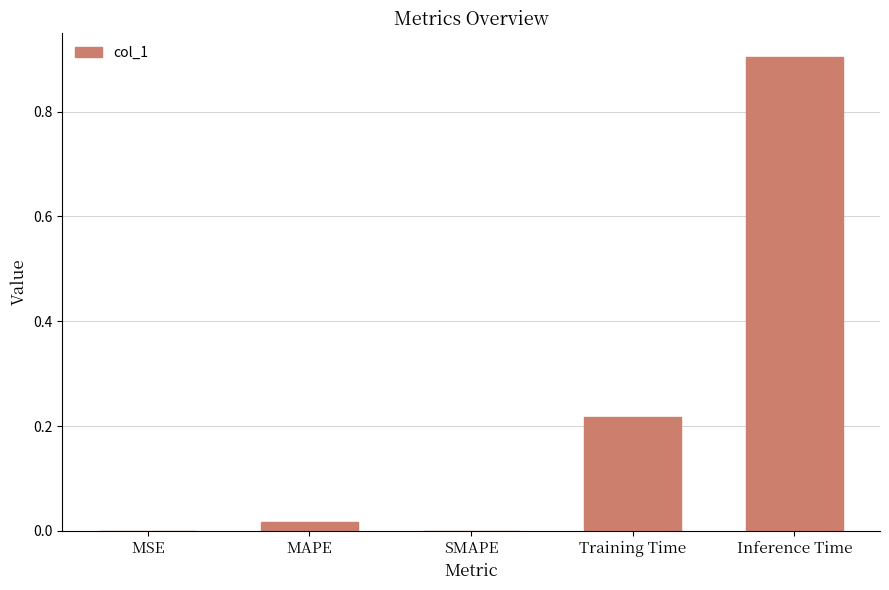

Which category has the highest value across all series?

Inference Time